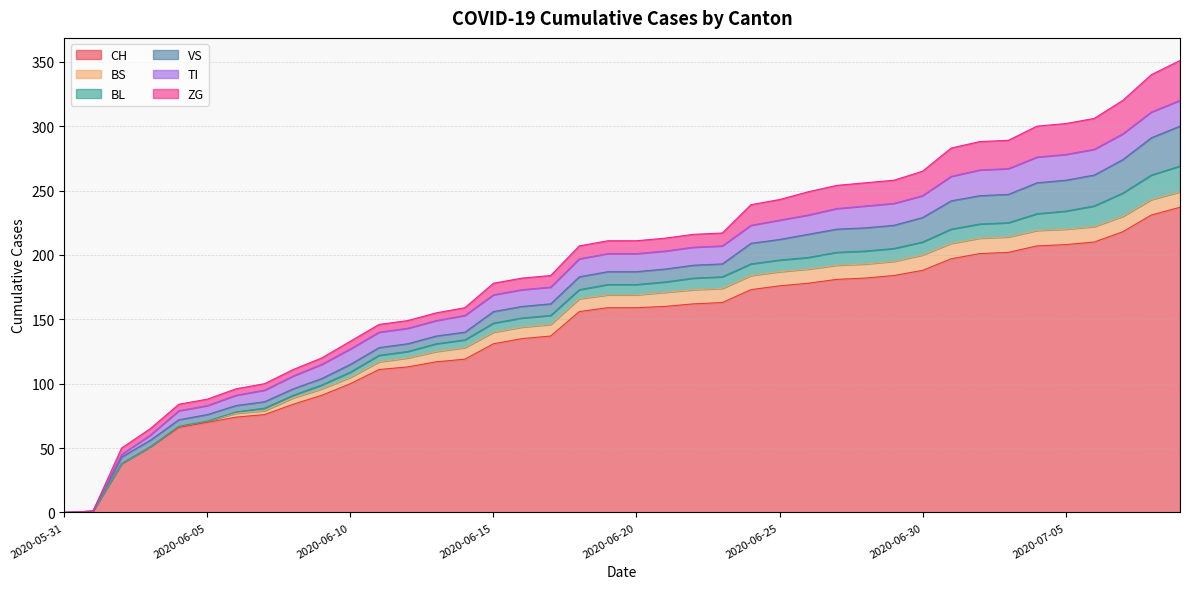

What is the sum of the VS values at 2020-06-19 and 2020-06-06?

15